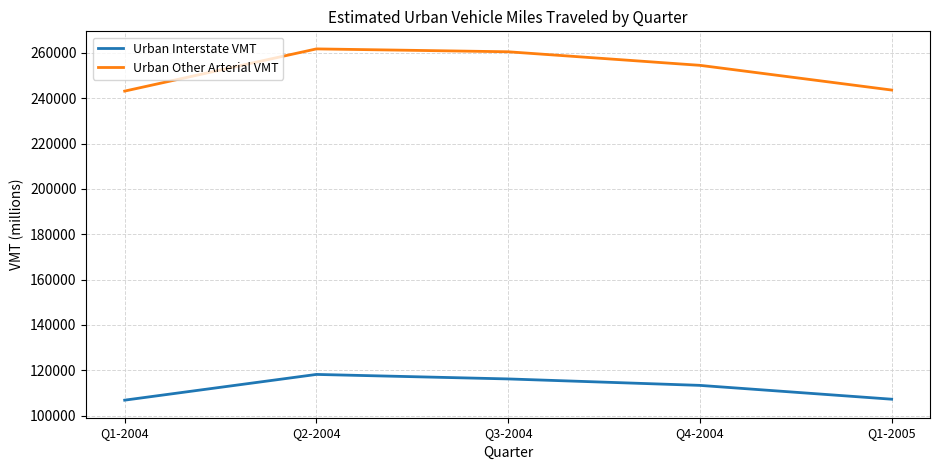

What is the difference between the second highest and minimum values in the Urban Other Arterial VMT series?

17355